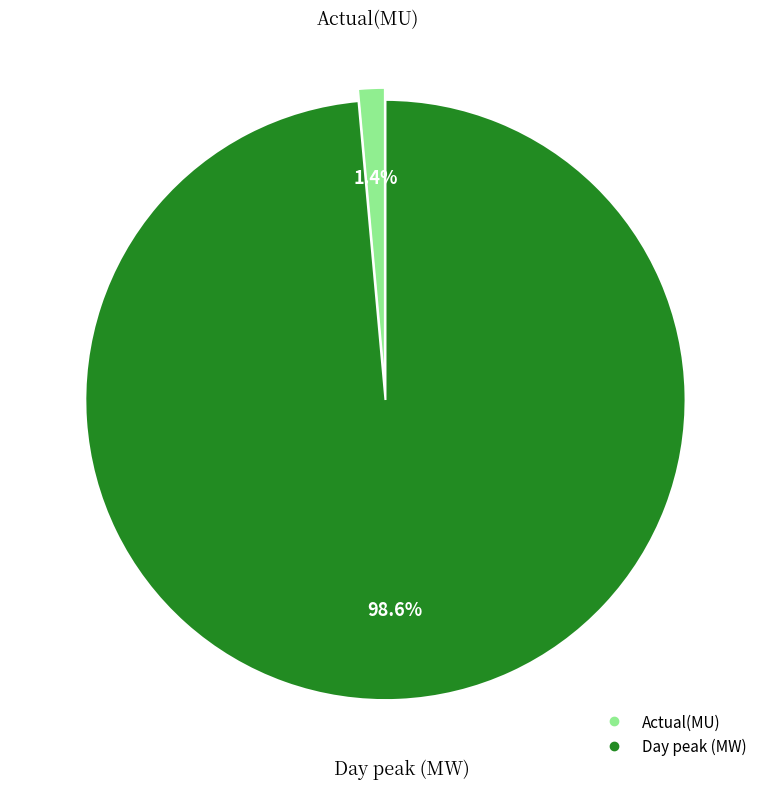

Is Actual(MU) the majority of the pie?

No